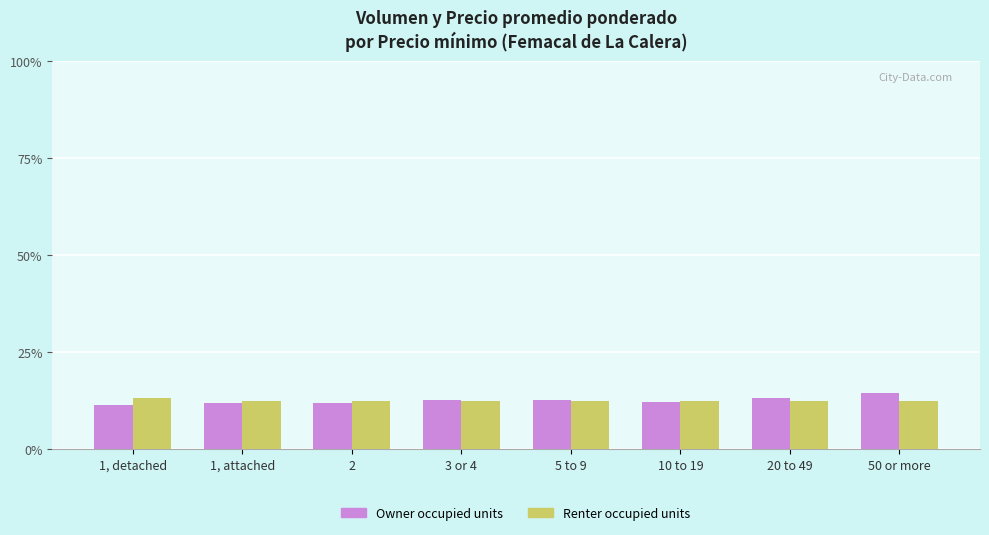

What is the total value across all series at 5 to 9?

25.1